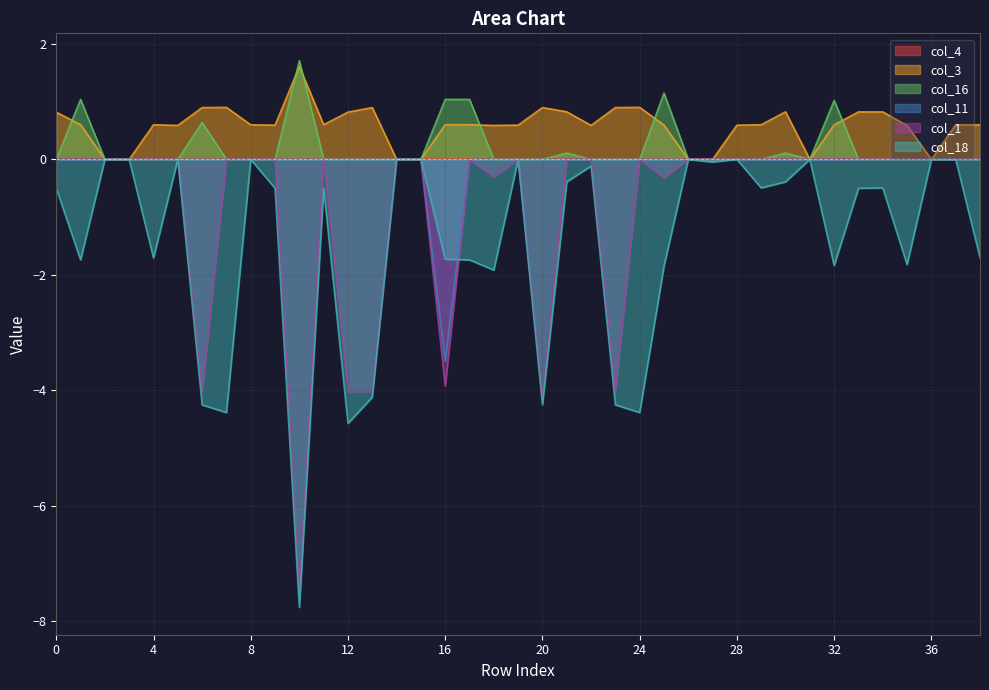

Which series has the widest spread of values?

col_18